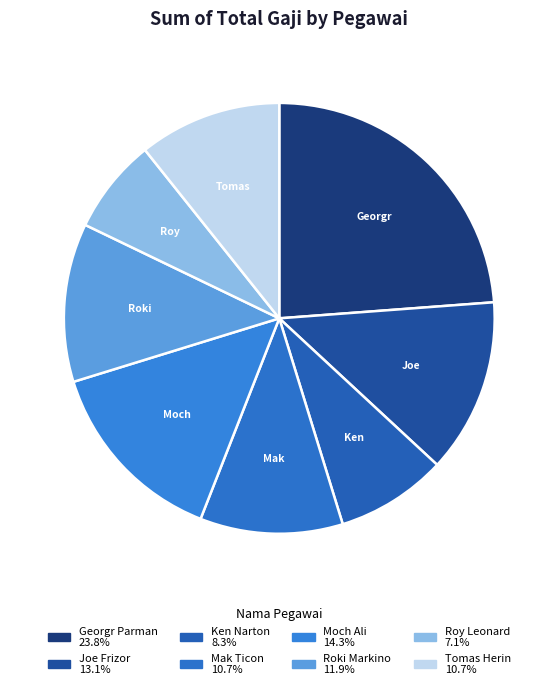

What is the largest slice in the pie chart?

Georgr Parman